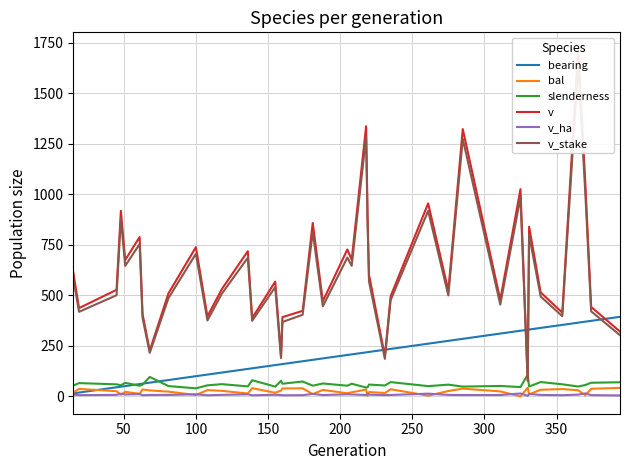

True or false: v_stake has more than 2 interior local peaks.

True